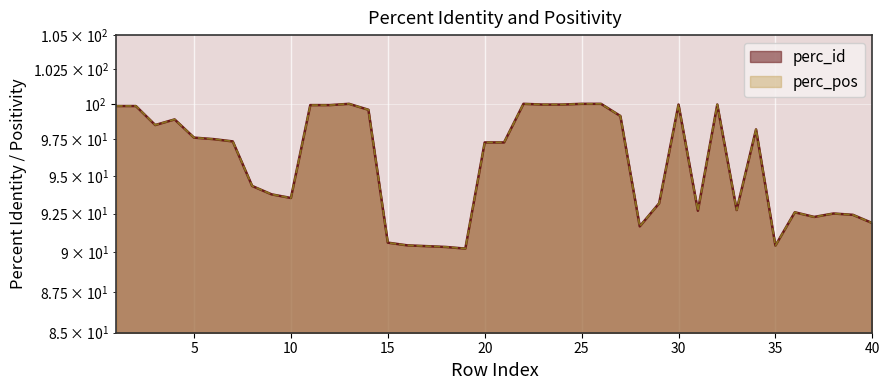

What is the value of the perc_id point at the 5th from the left?

97.6